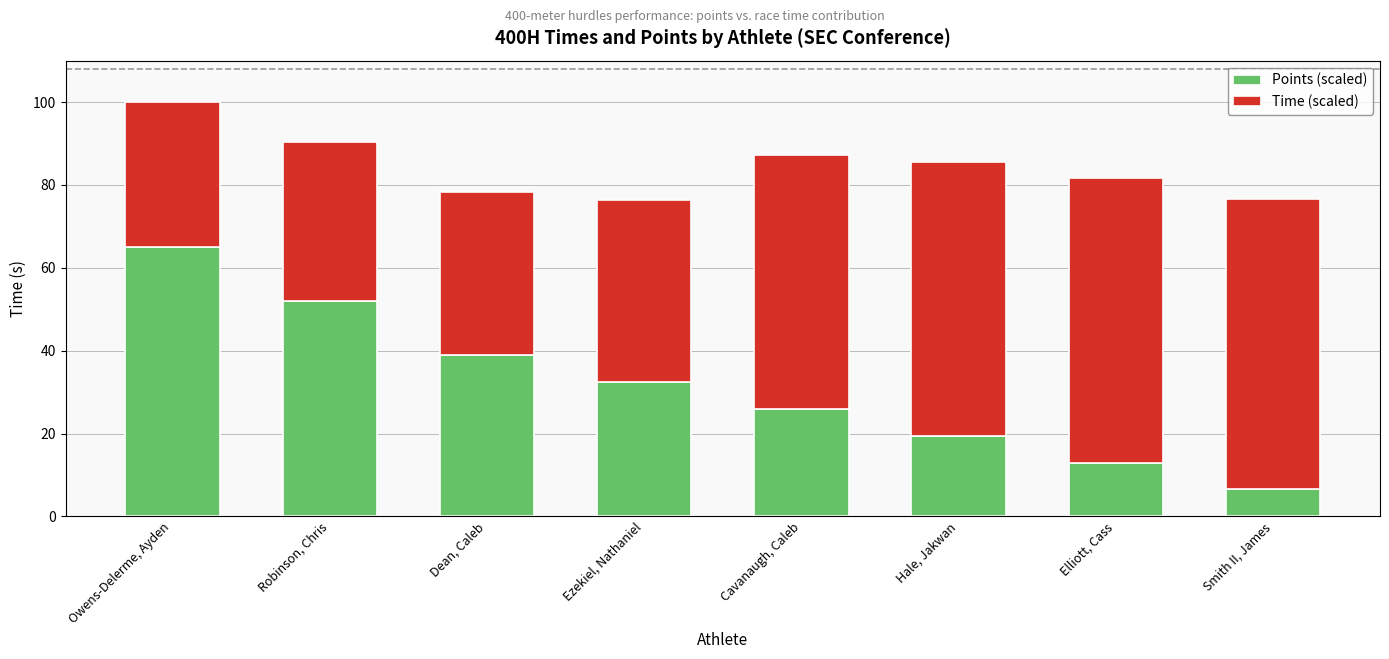

What are all the series names shown in the legend?

Points (scaled), Time (scaled)